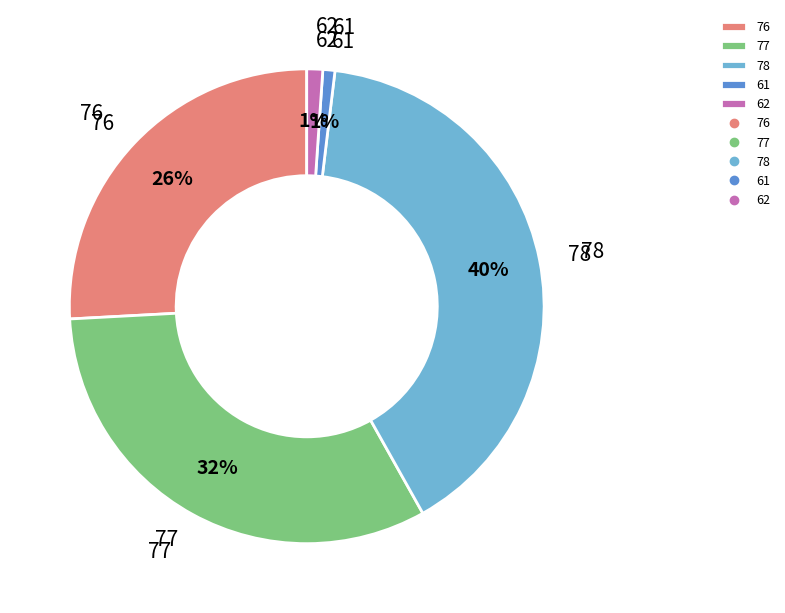

To the nearest percent, what is the average slice percentage?

20%